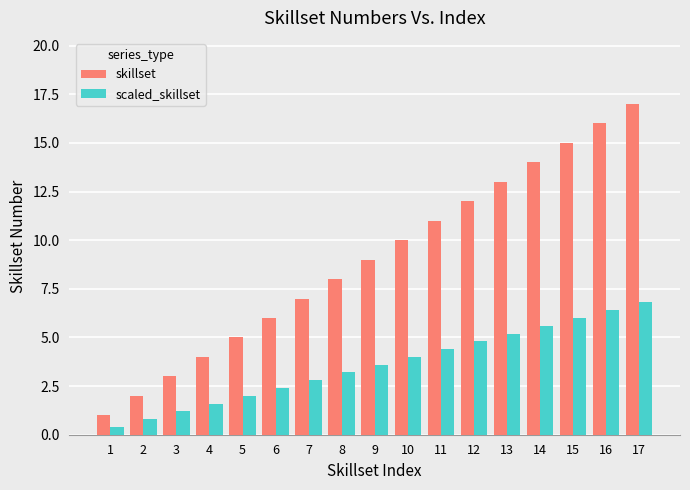

What is the maximum value shown in the chart?

17.0